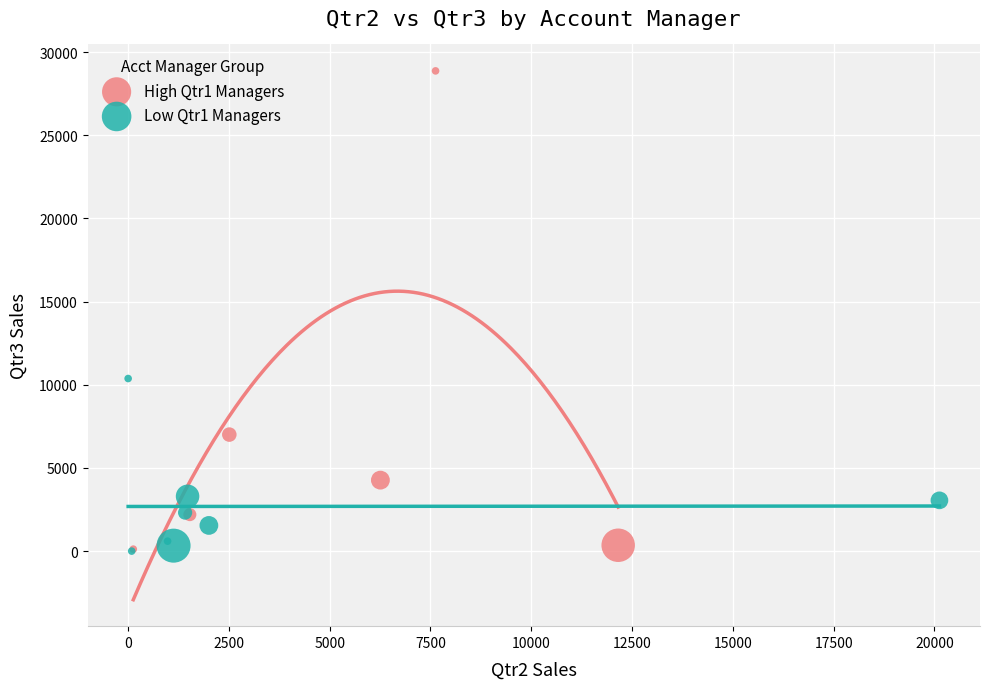

Which series has the widest spread of Y values?

High Qtr1 Managers